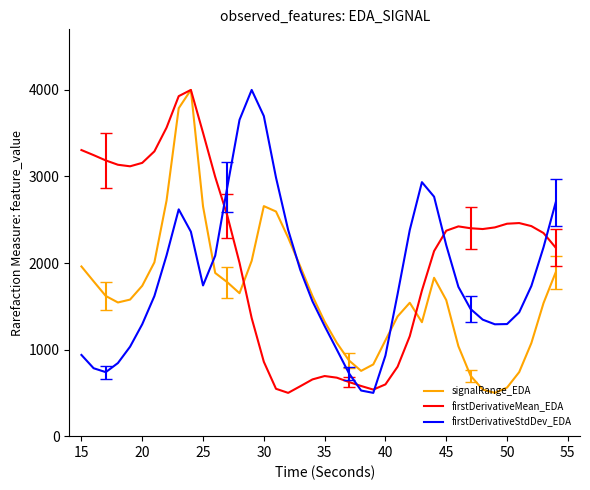

What is the highest value of the firstDerivativeMean_EDA series?

4000.0